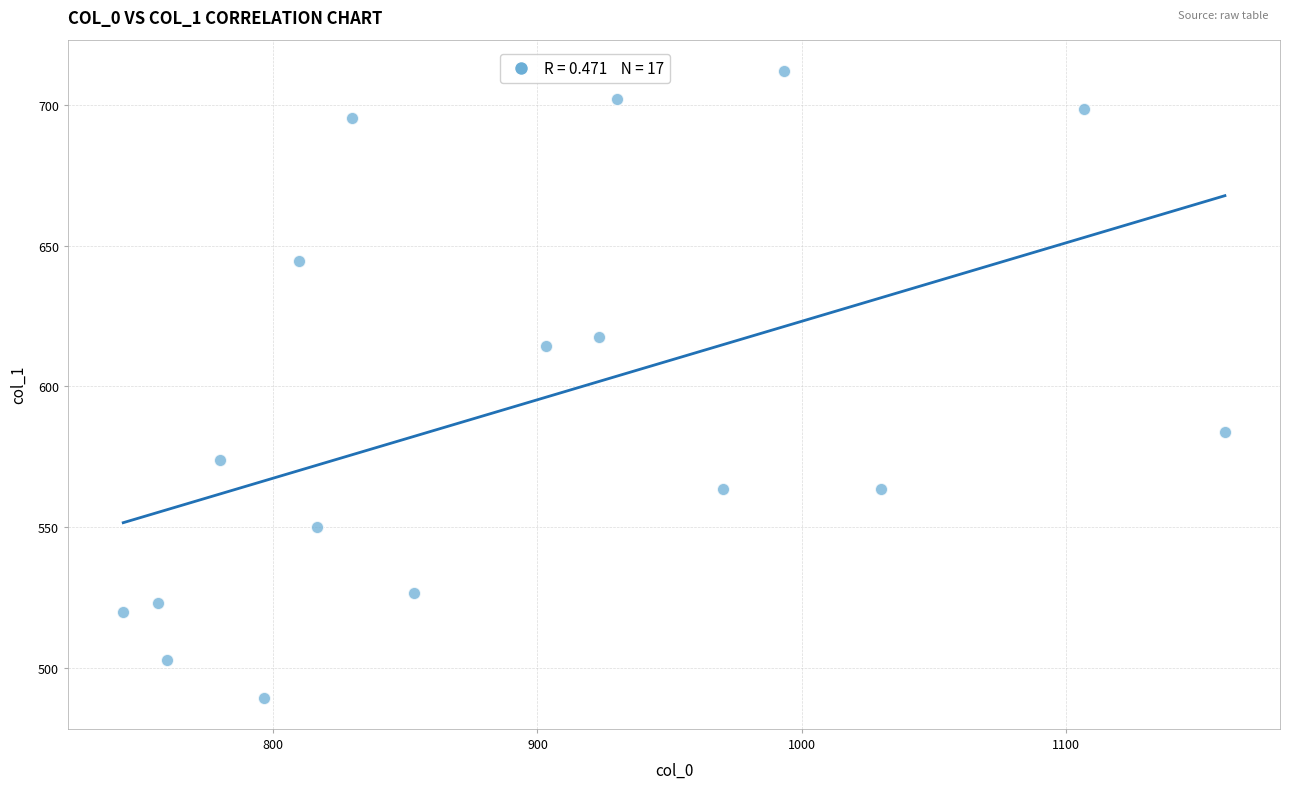

What is the range of X values (max minus min)?

416.7